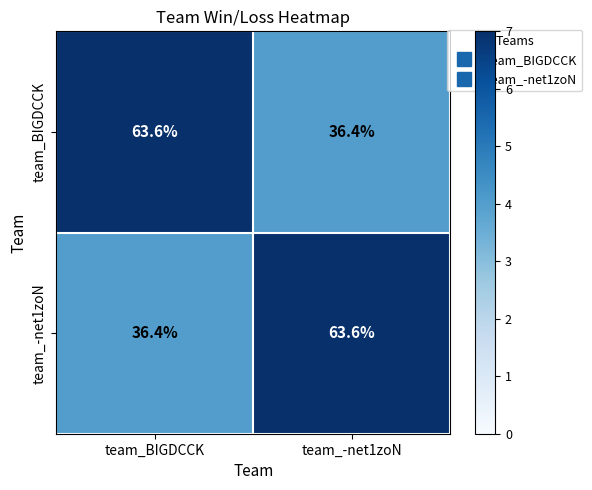

What is the highest value of the team_BIGDCCK series?

63.6